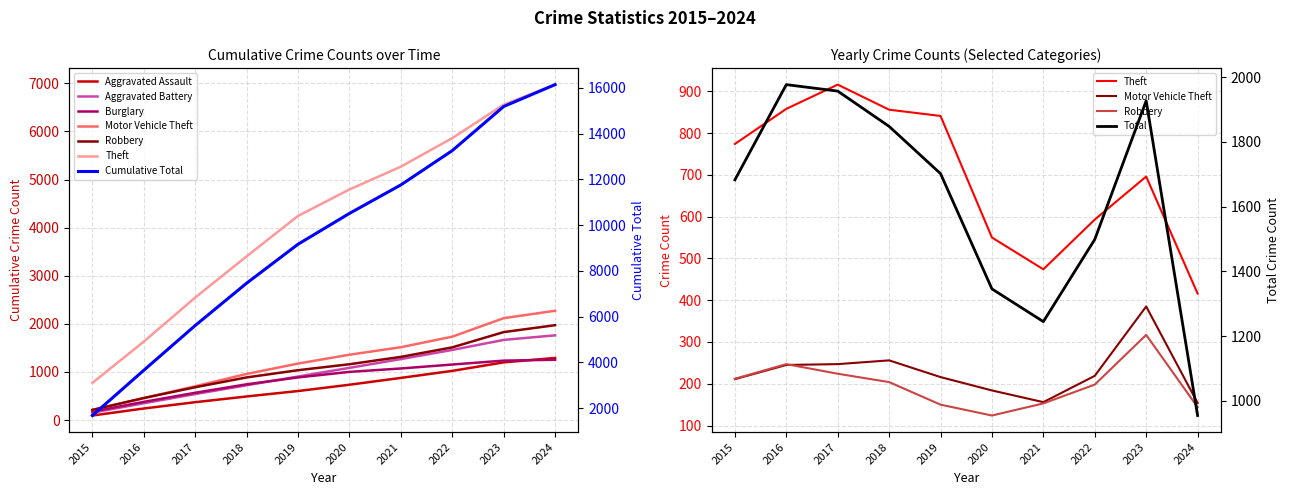

What is the total value across all series at 2018?

3164